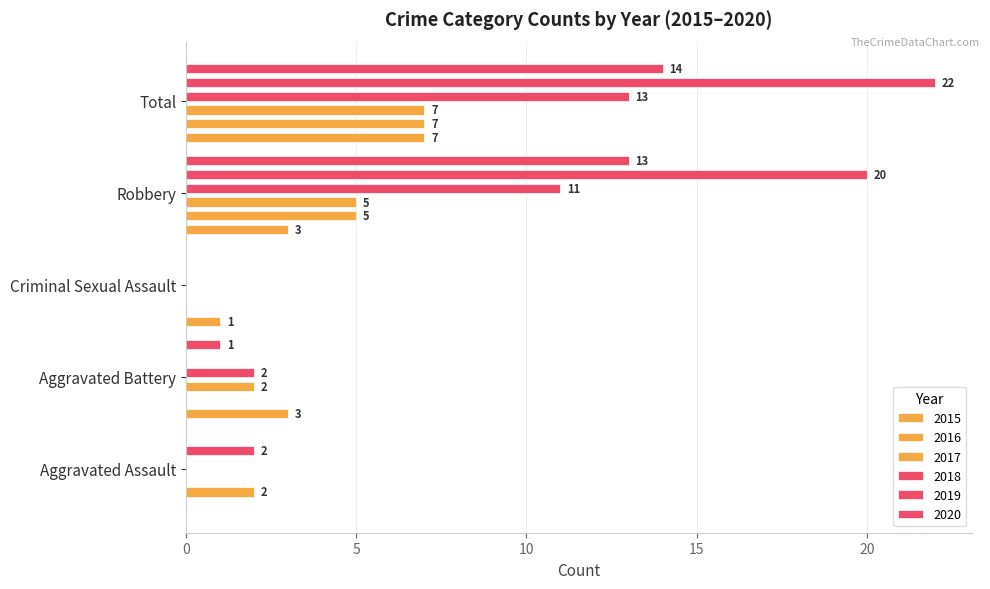

The value of 2020 at Aggravated Battery is 1. True or false?

False